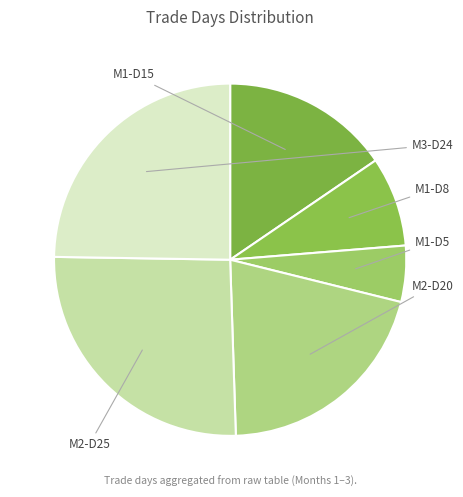

How many segments does this pie chart have?

6